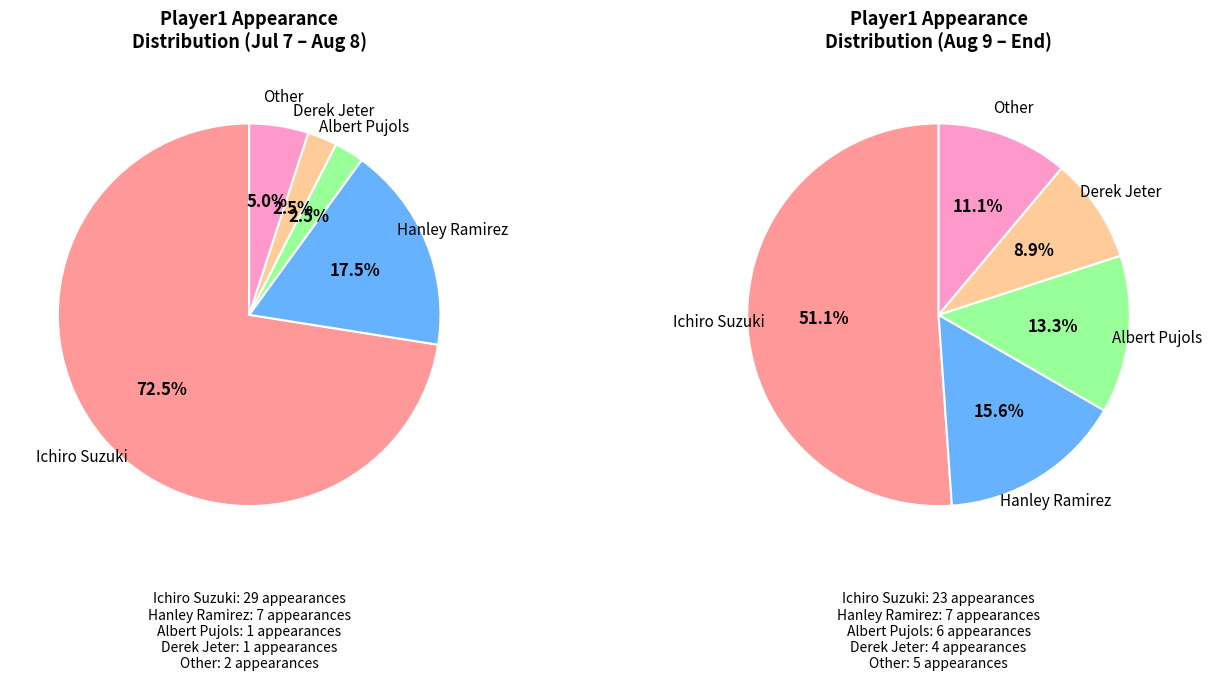

To the nearest percent, what is the difference between the largest and smallest slice percentages?

55%